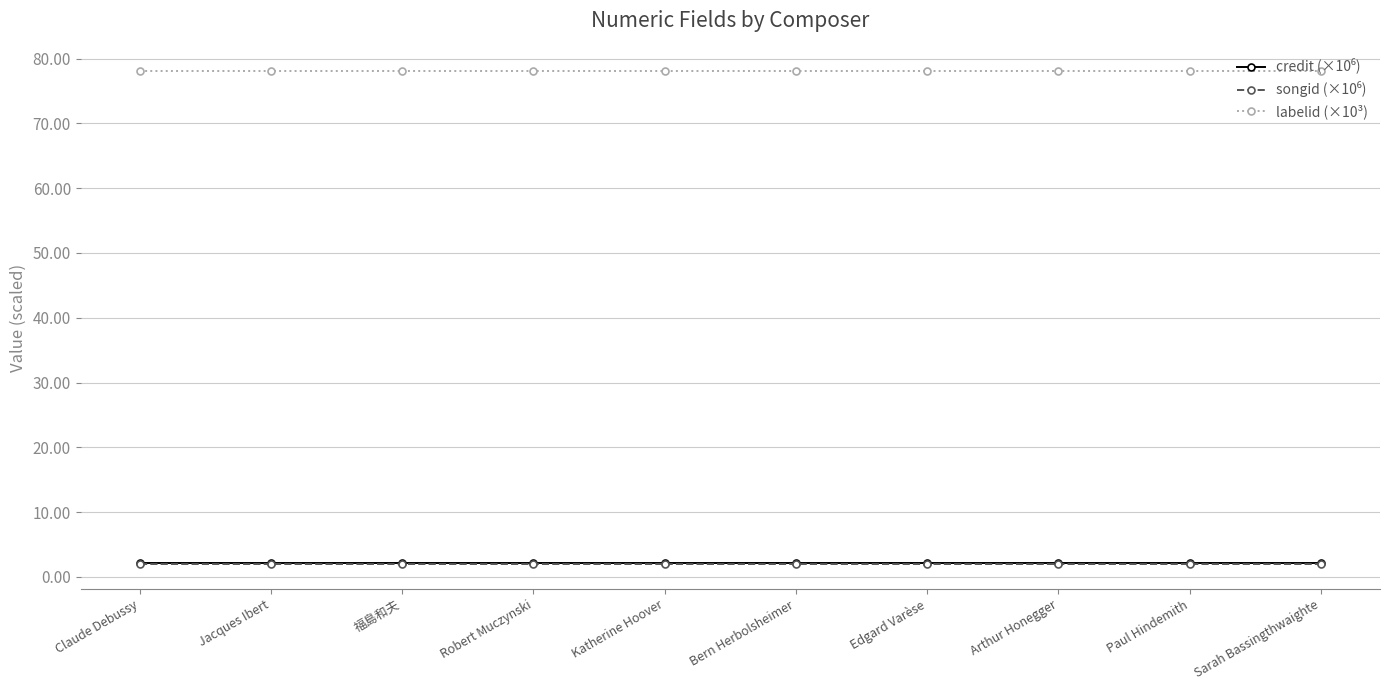

What is the label of the 2nd point from the left?

Jacques Ibert